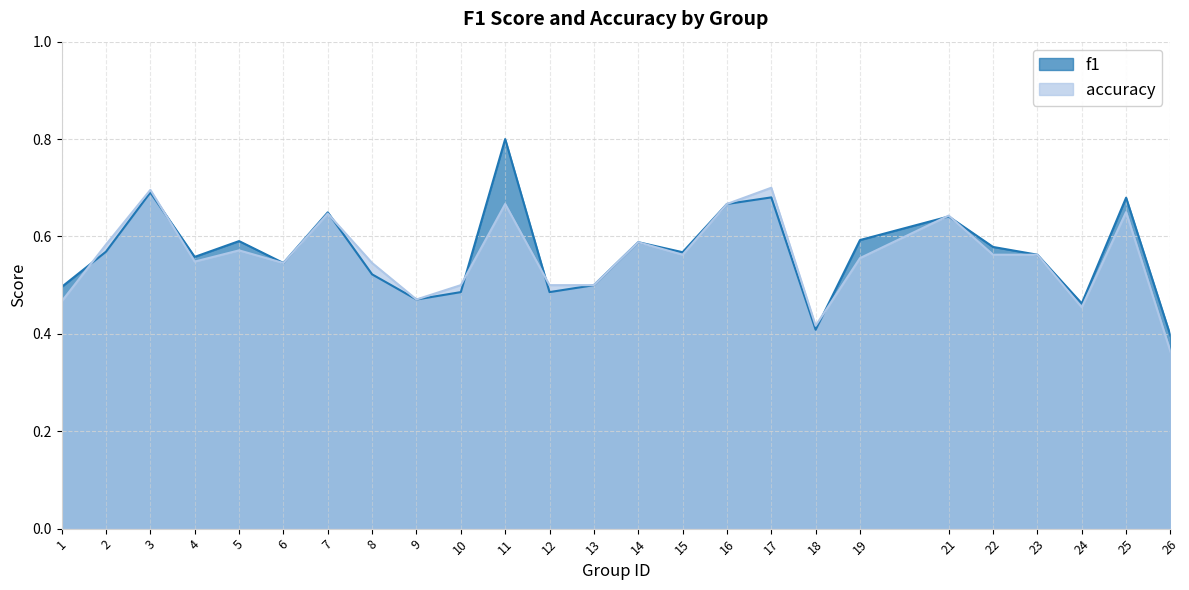

List the series in order of their overall mean, highest first.

f1, accuracy